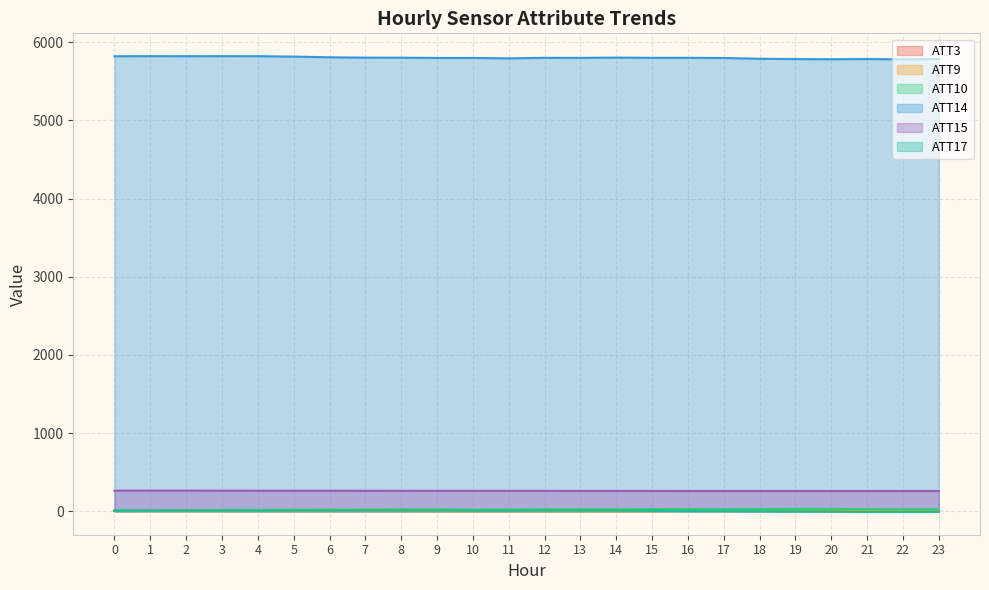

What is the value of the ATT9 point at the 13th from the left?

1.5